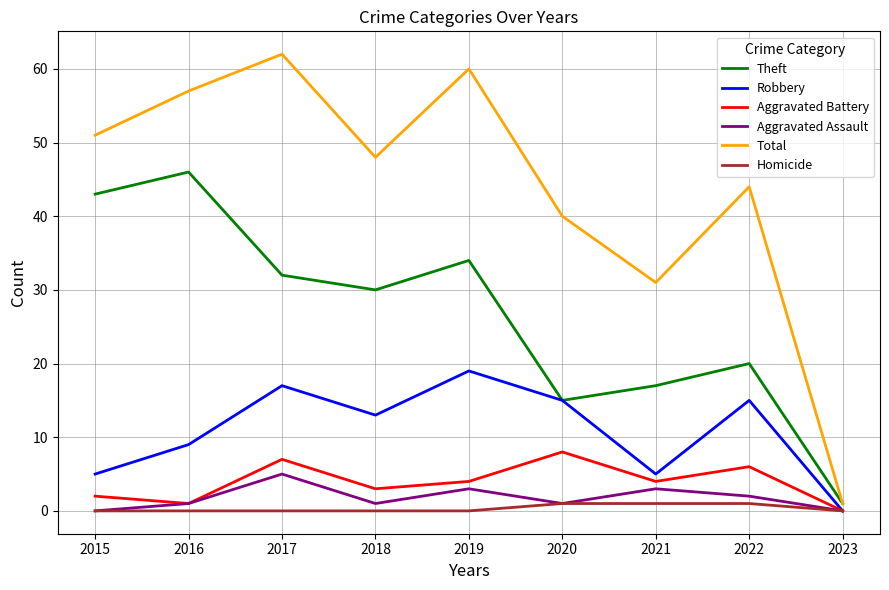

What is the total value across all series at 2019?

120